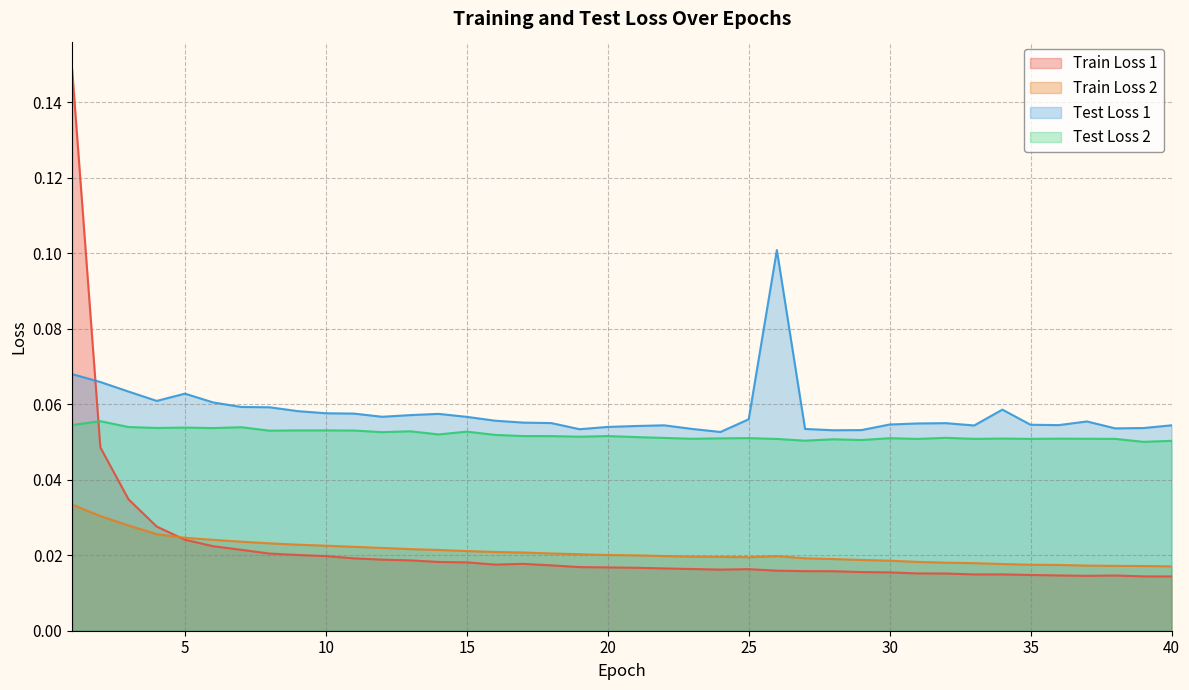

True or false: Train Loss 2 and Test Loss 1 cross at least once.

False